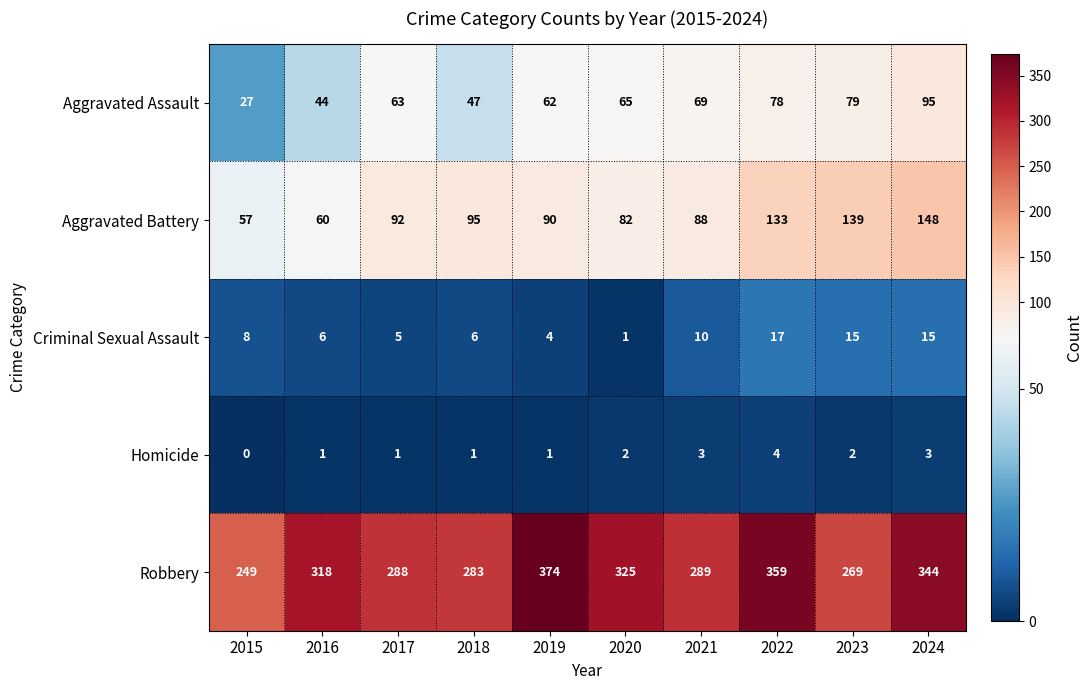

What is the difference between the highest and lowest values at 2019?

373